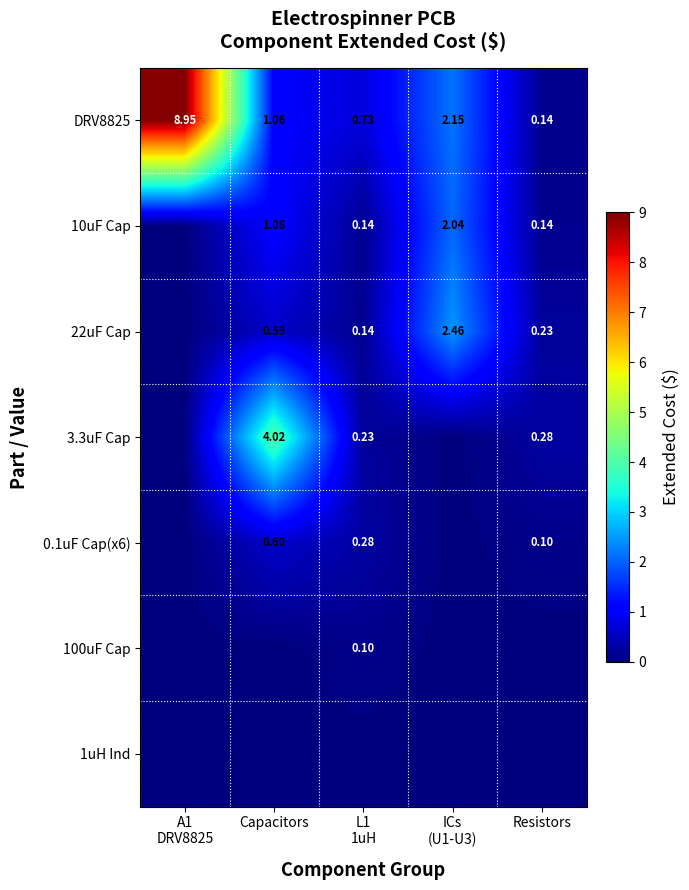

Rank the series by their maximum value, from lowest to highest.

1uH Ind, 100uF Cap, 0.1uF Cap(x6), 10uF Cap, 22uF Cap, 3.3uF Cap, DRV8825